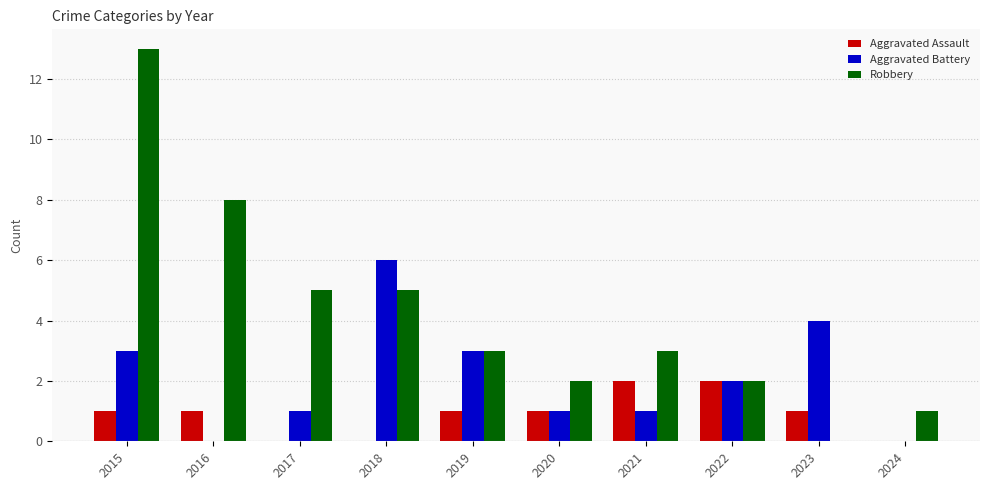

Between 2015 and 2017, which series saw the biggest shift?

Robbery